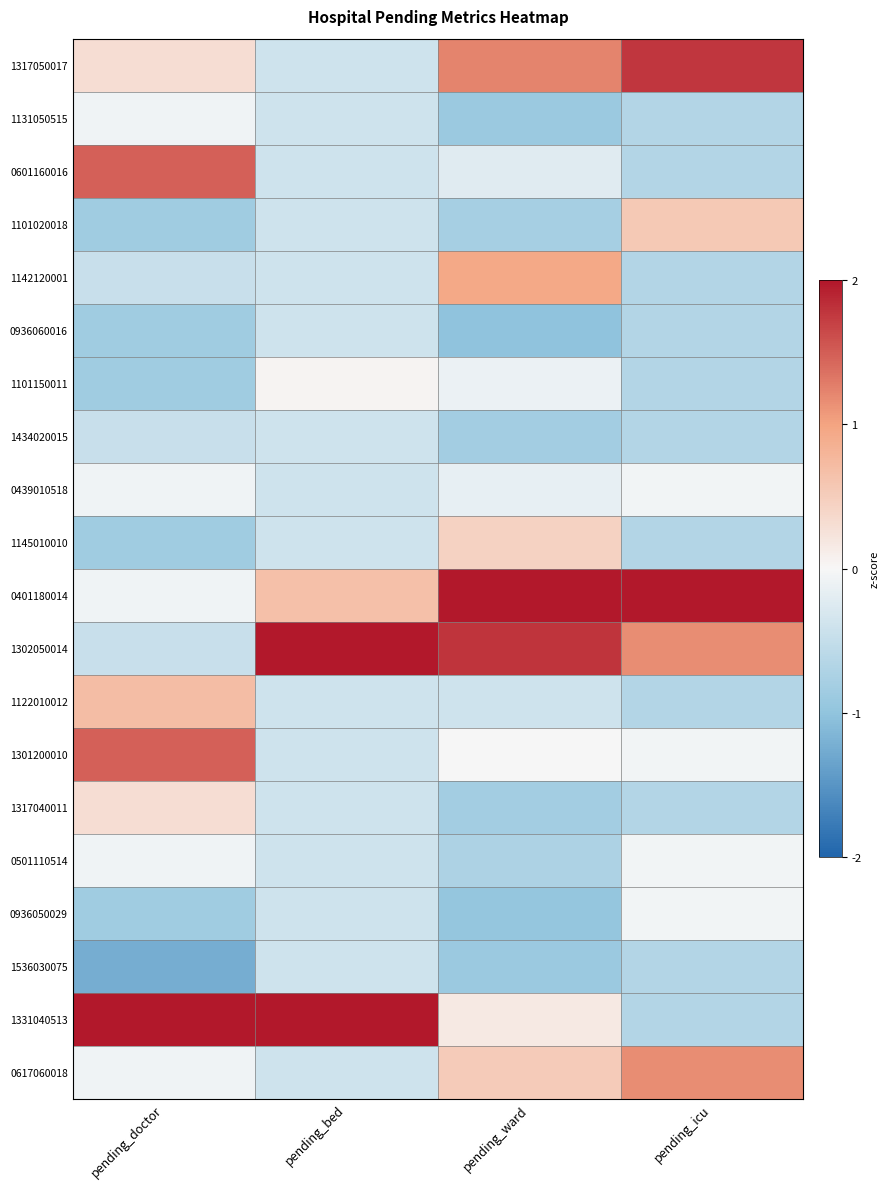

Reading right to left, transcribe all the data shown in this chart.

1317050017: pending_icu=1.8	pending_ward=1.2	pending_bed=-0.4	pending_doctor=0.3
1131050515: pending_icu=-0.7	pending_ward=-0.9	pending_bed=-0.4	pending_doctor=-0.1
0601160016: pending_icu=-0.7	pending_ward=-0.2	pending_bed=-0.4	pending_doctor=1.5
1101020018: pending_icu=0.5	pending_ward=-0.8	pending_bed=-0.4	pending_doctor=-0.9
1142120001: pending_icu=-0.7	pending_ward=0.9	pending_bed=-0.4	pending_doctor=-0.5
0936060016: pending_icu=-0.7	pending_ward=-1.0	pending_bed=-0.4	pending_doctor=-0.9
1101150011: pending_icu=-0.7	pending_ward=-0.1	pending_bed=0.0	pending_doctor=-0.9
1434020015: pending_icu=-0.7	pending_ward=-0.8	pending_bed=-0.4	pending_doctor=-0.5
0439010518: pending_icu=-0.1	pending_ward=-0.2	pending_bed=-0.4	pending_doctor=-0.1
1145010010: pending_icu=-0.7	pending_ward=0.4	pending_bed=-0.4	pending_doctor=-0.9
0401180014: pending_icu=2.0	pending_ward=2.0	pending_bed=0.7	pending_doctor=-0.1
1302050014: pending_icu=1.2	pending_ward=1.8	pending_bed=2.0	pending_doctor=-0.5
1122010012: pending_icu=-0.7	pending_ward=-0.4	pending_bed=-0.4	pending_doctor=0.7
1301200010: pending_icu=-0.1	pending_ward=-0.0	pending_bed=-0.4	pending_doctor=1.5
1317040011: pending_icu=-0.7	pending_ward=-0.8	pending_bed=-0.4	pending_doctor=0.3
0501110514: pending_icu=-0.1	pending_ward=-0.7	pending_bed=-0.4	pending_doctor=-0.1
0936050029: pending_icu=-0.1	pending_ward=-1.0	pending_bed=-0.4	pending_doctor=-0.9
1536030075: pending_icu=-0.7	pending_ward=-0.9	pending_bed=-0.4	pending_doctor=-1.2
1331040513: pending_icu=-0.7	pending_ward=0.2	pending_bed=2.0	pending_doctor=2.0
0617060018: pending_icu=1.2	pending_ward=0.5	pending_bed=-0.4	pending_doctor=-0.1